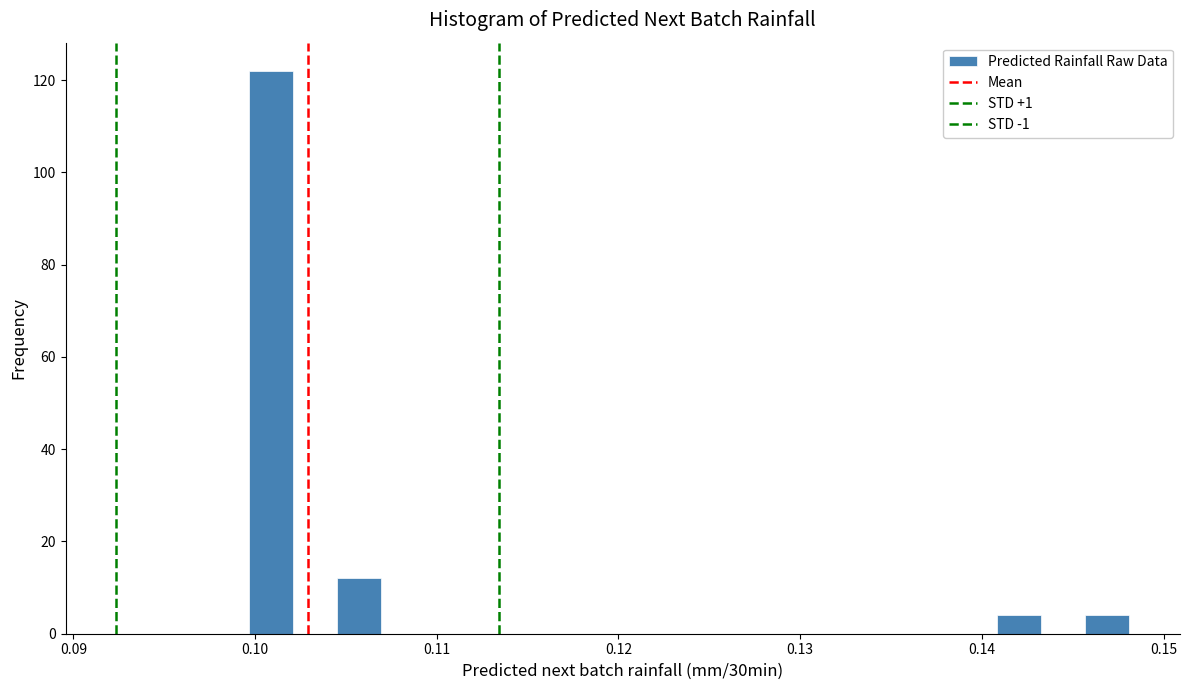

Around what value on the x-axis is the tallest bar? Give the approximate position of its centre, as read against the axis.

0.101